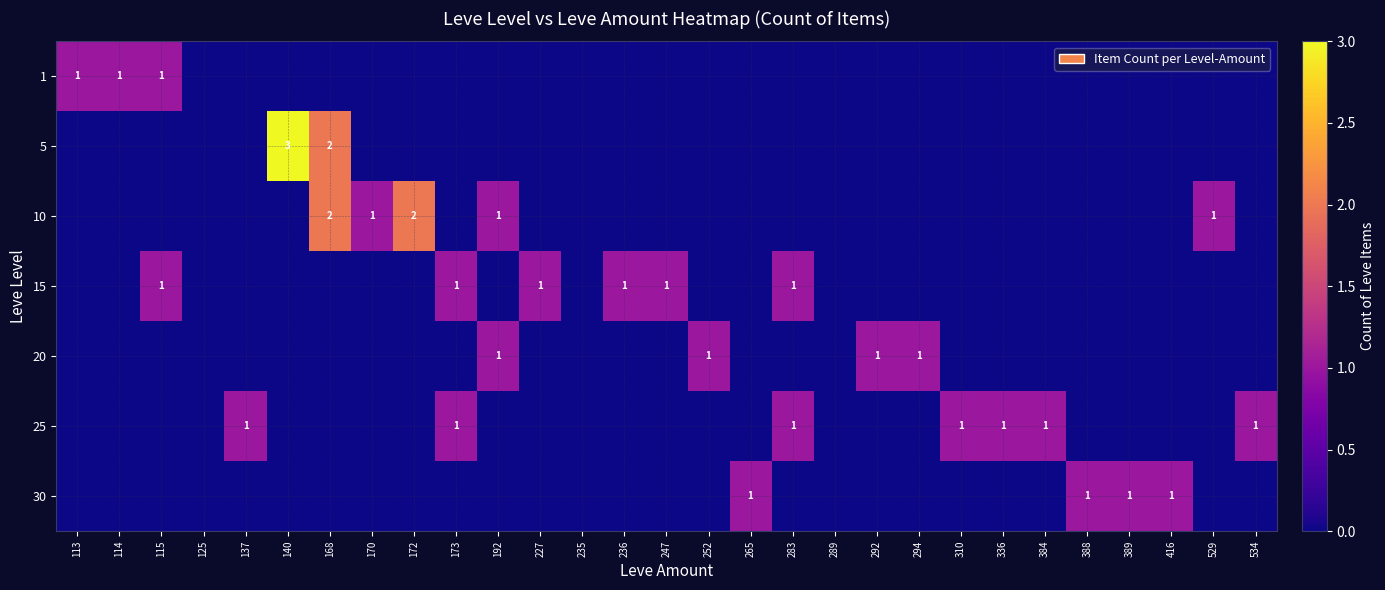

The value of 25 at 384 is 1. True or false?

True